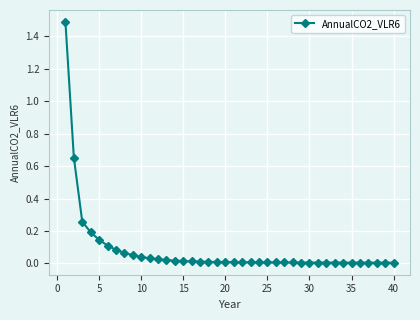

What is the maximum value shown in the chart?

1.5